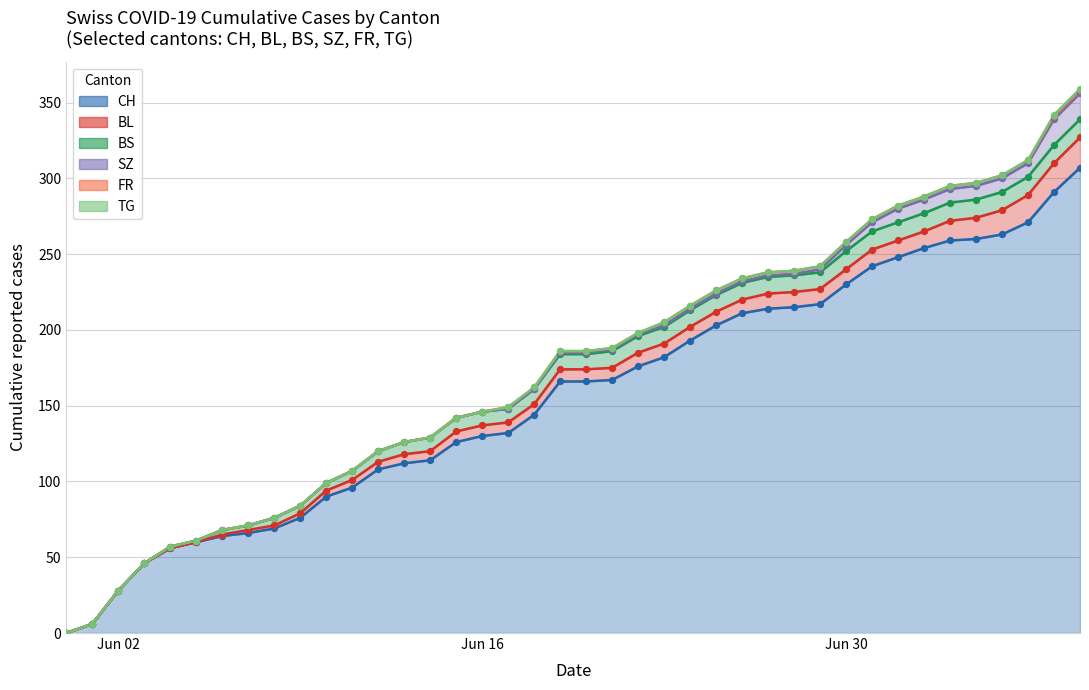

Which series has the largest Y range (max minus min)?

CH